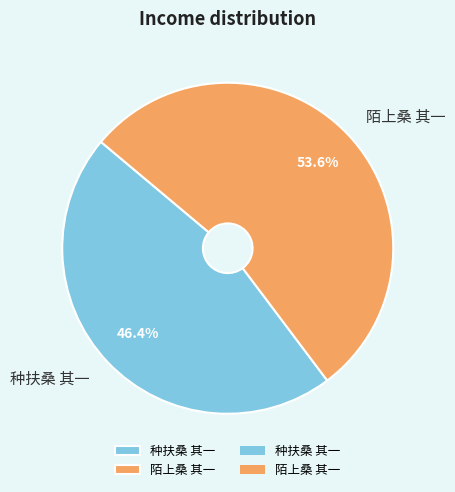

Which category has the biggest portion of the pie?

陌上桑 其一